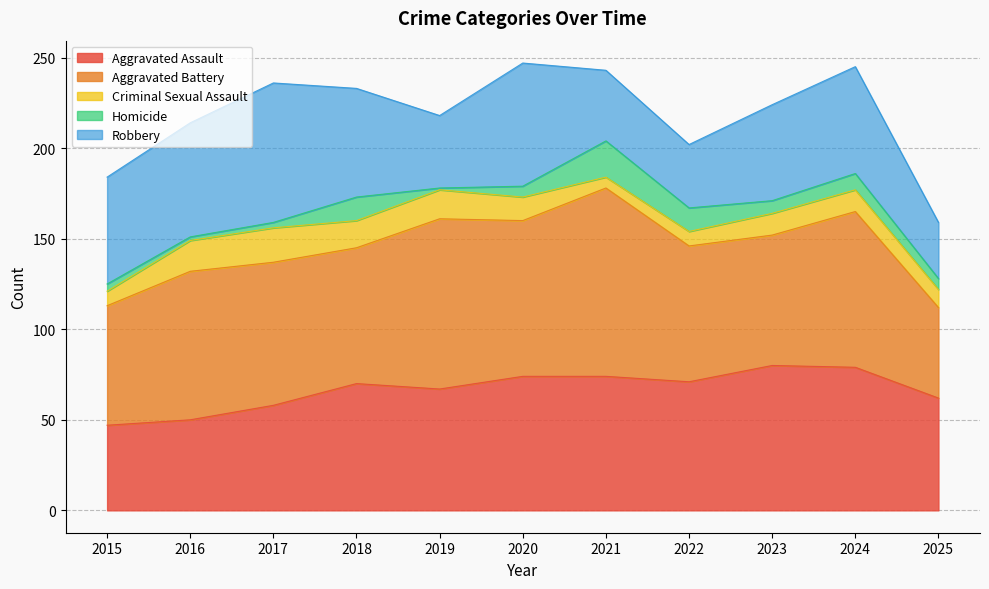

At which category is the sum across all series the highest?

2020